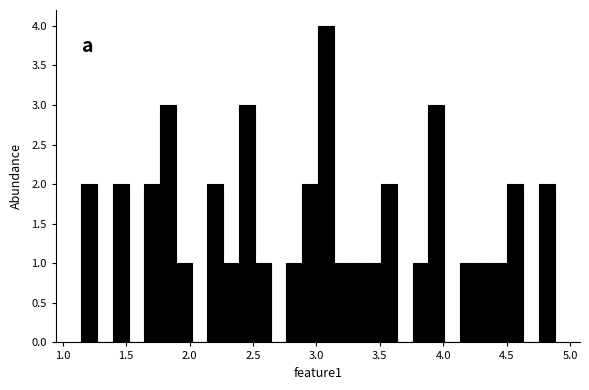

Around what value on the x-axis is the tallest bar? Give the approximate position of its centre, as read against the axis.

3.05